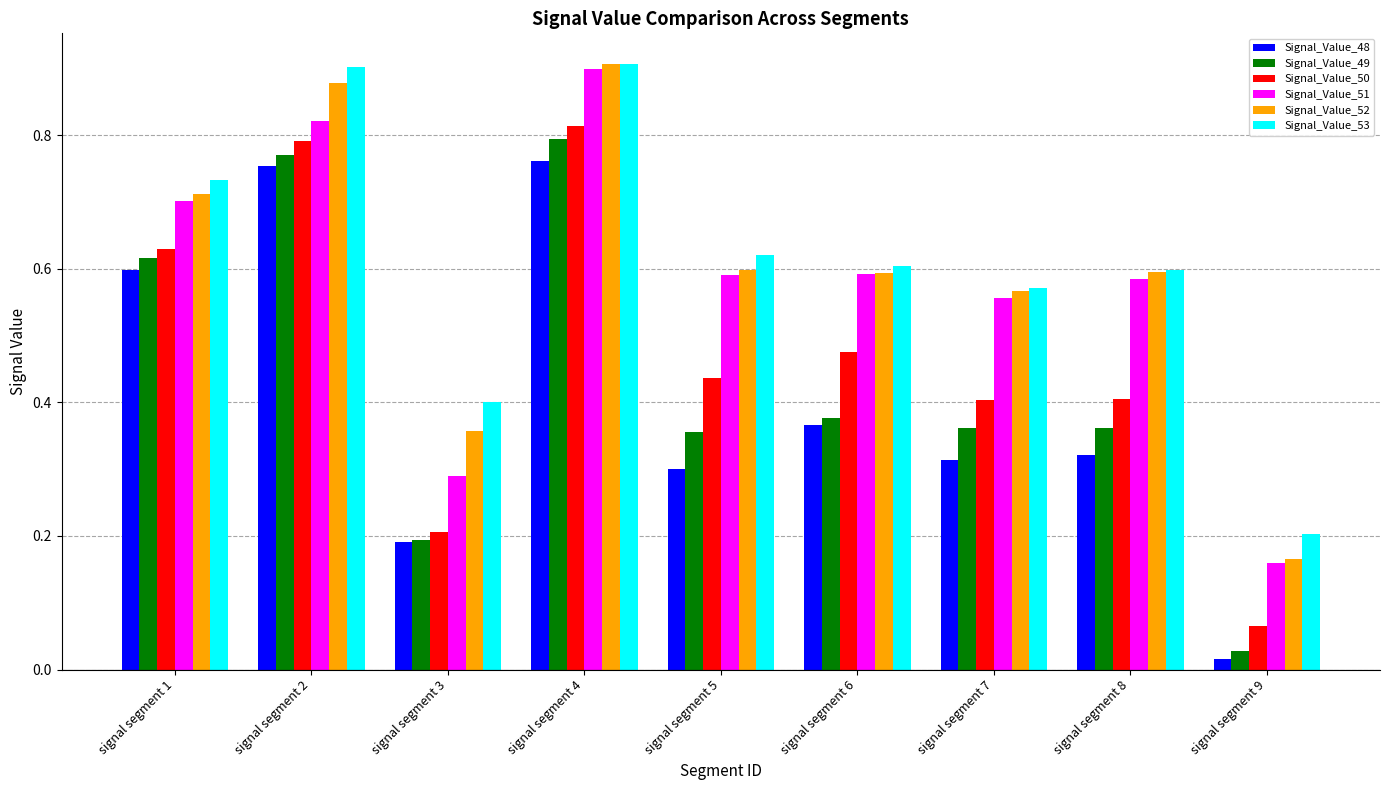

The value of Signal_Value_52 at signal segment 1 is 1.0. True or false?

False